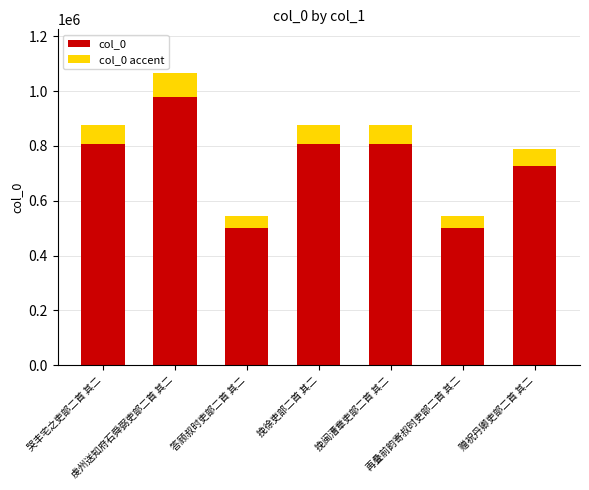

Read the col_0 value at 挽闽漕章吏部二首 其二.

807358.9